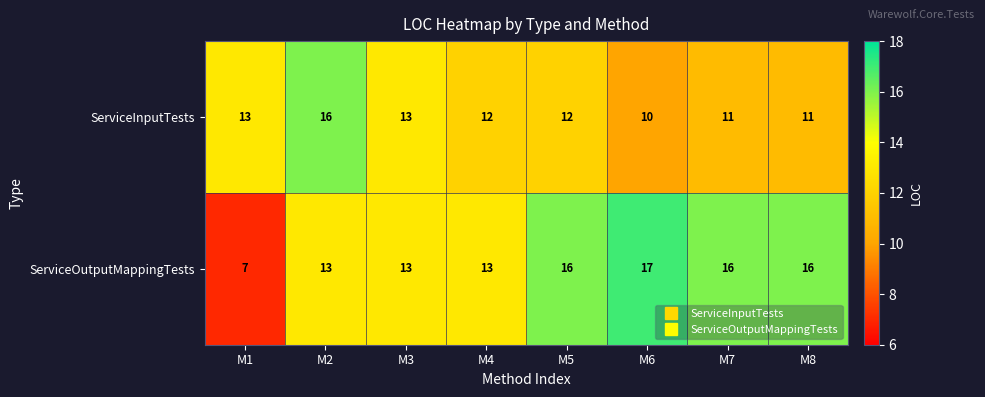

The ServiceInputTests series shows 17 at M4. True or false?

False